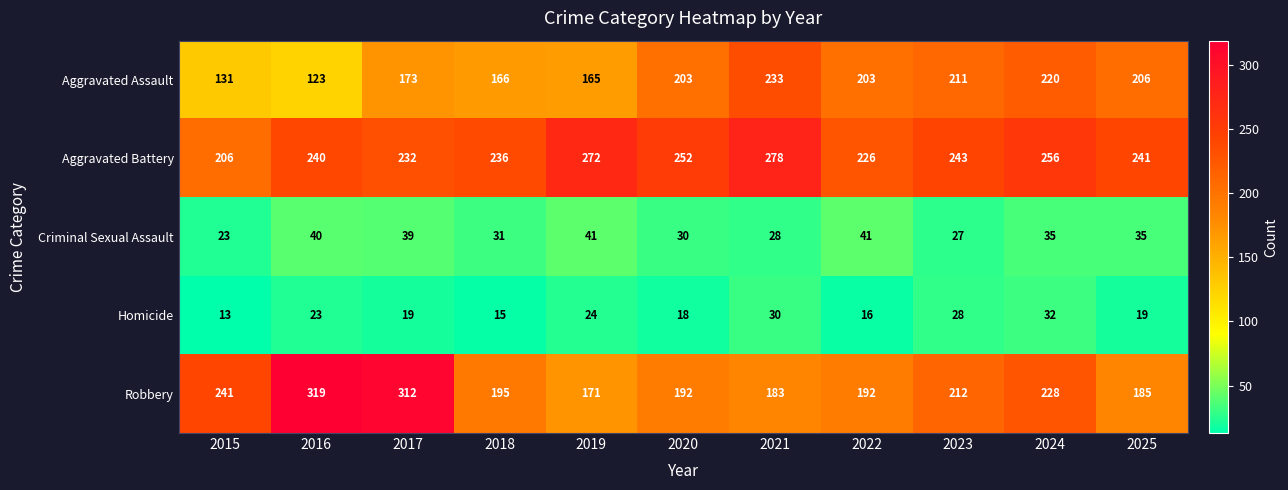

Count the number of categories in the chart.

11